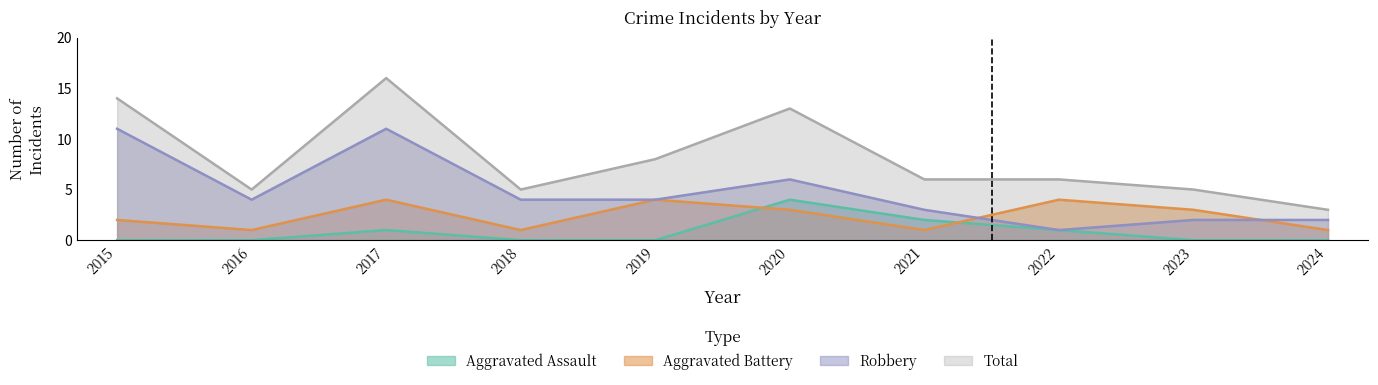

Where is the first local minimum for Robbery?

2016